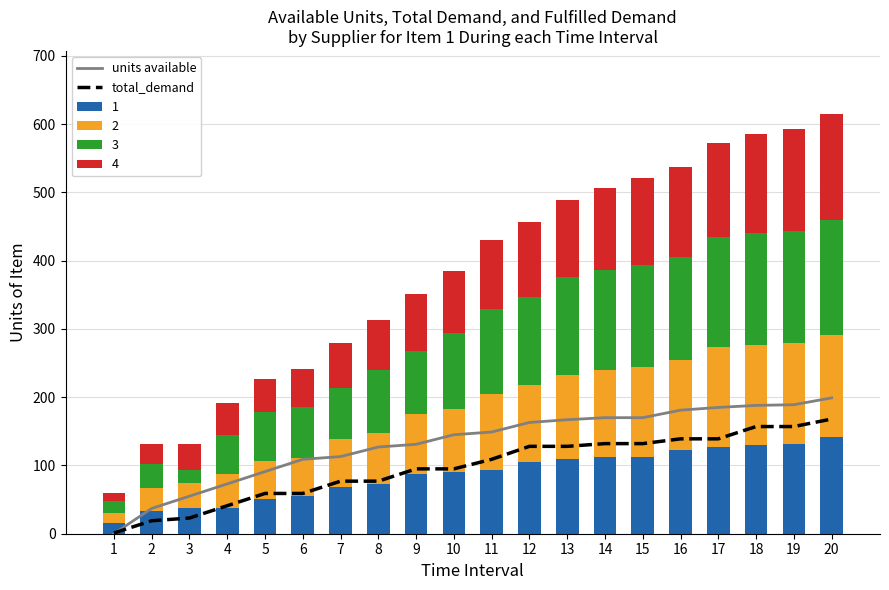

At which label does total_demand reach its peak?

20